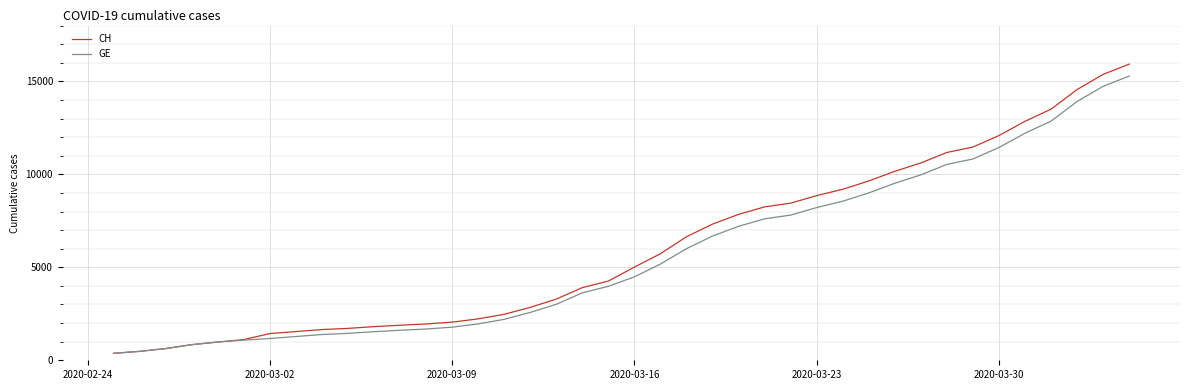

What is the difference between the second highest and minimum values in the GE series?

14358